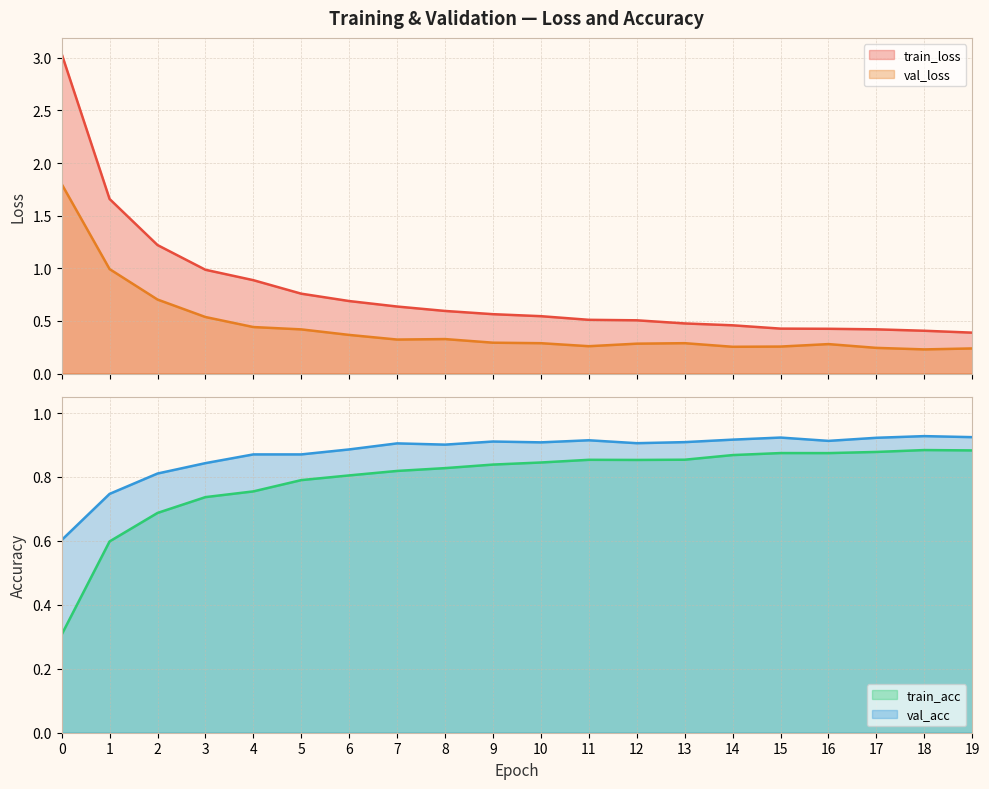

Which series has the largest range (max minus min)?

train_loss